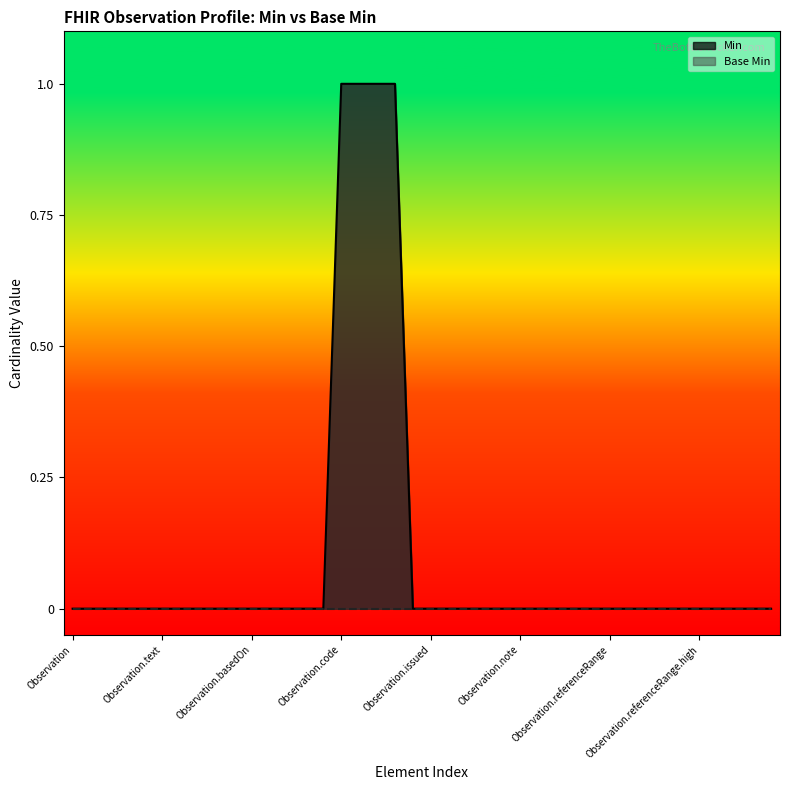

Count the number of categories in the chart.

40